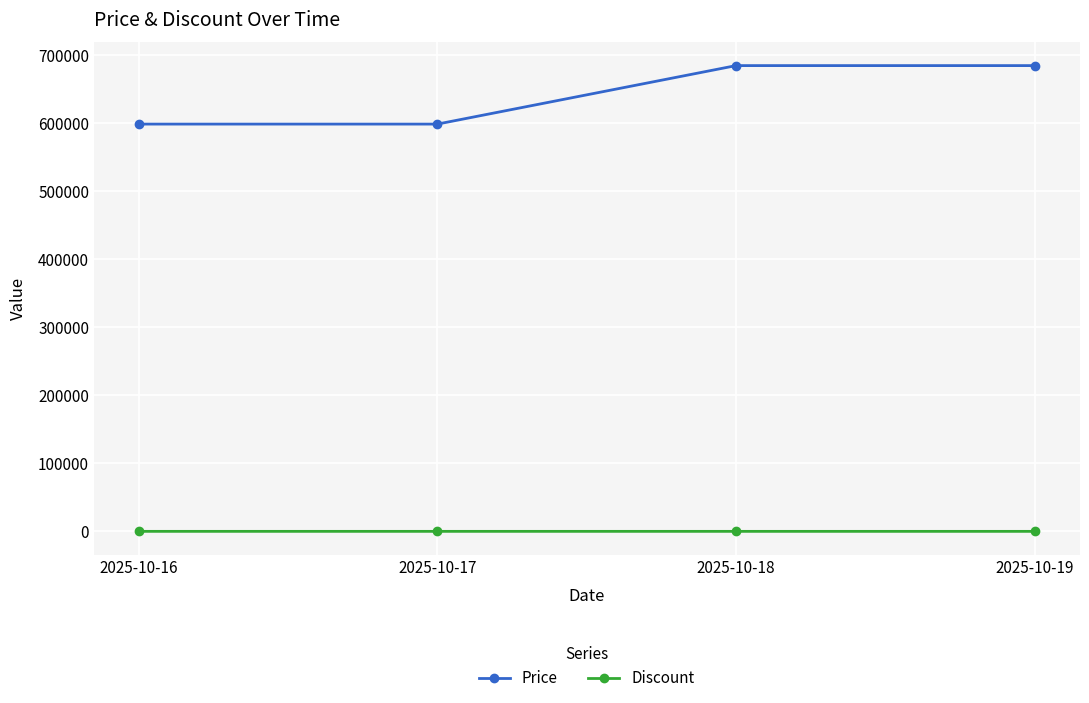

What are all the series names shown in the legend?

Price, Discount